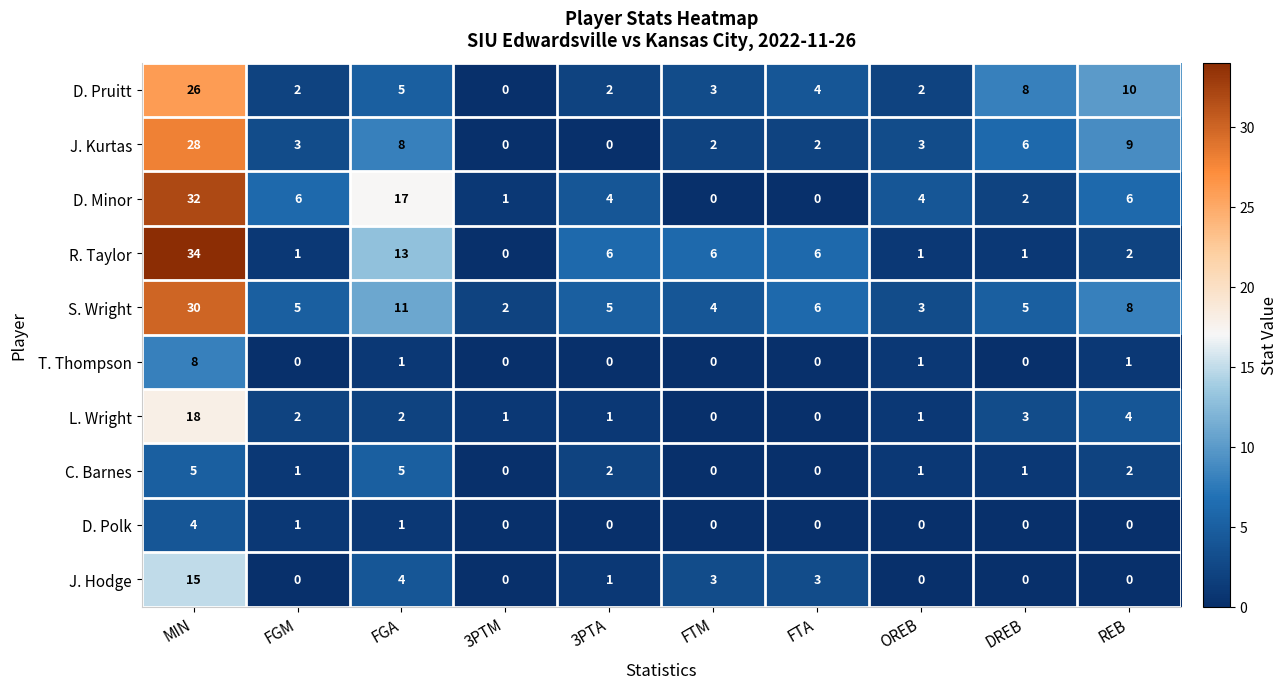

What is the difference between the maximum and minimum values in the D. Polk series?

4